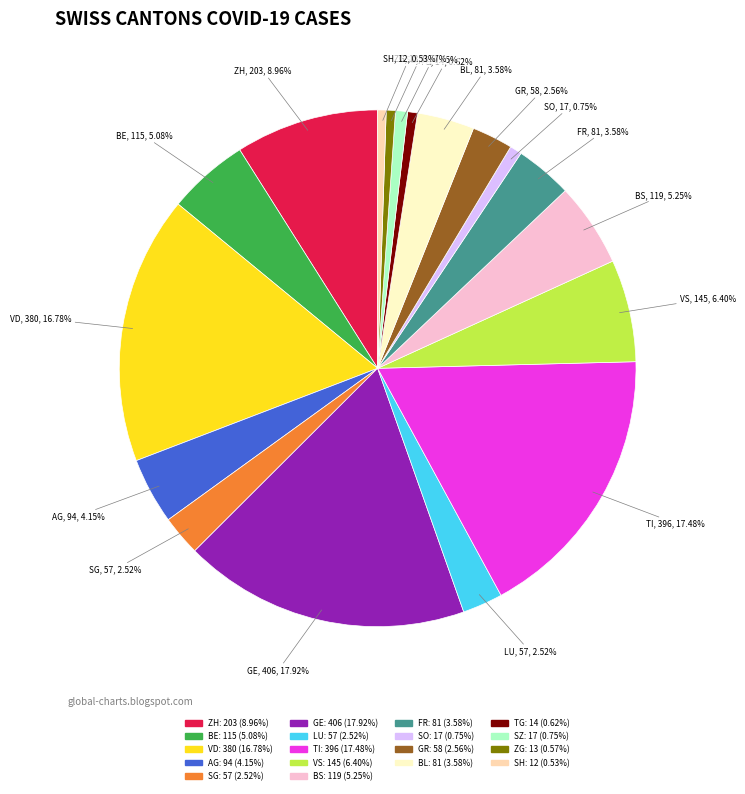

Combined, do SO and BE account for over 50%?

No